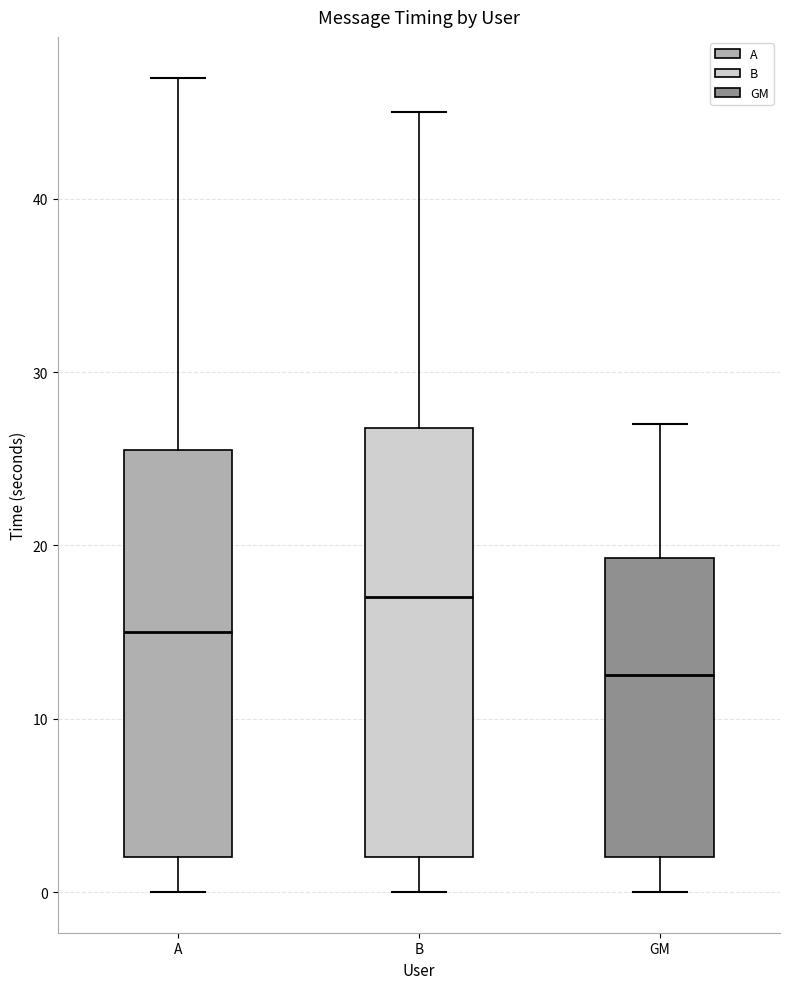

Which box has the lowest median line?

GM